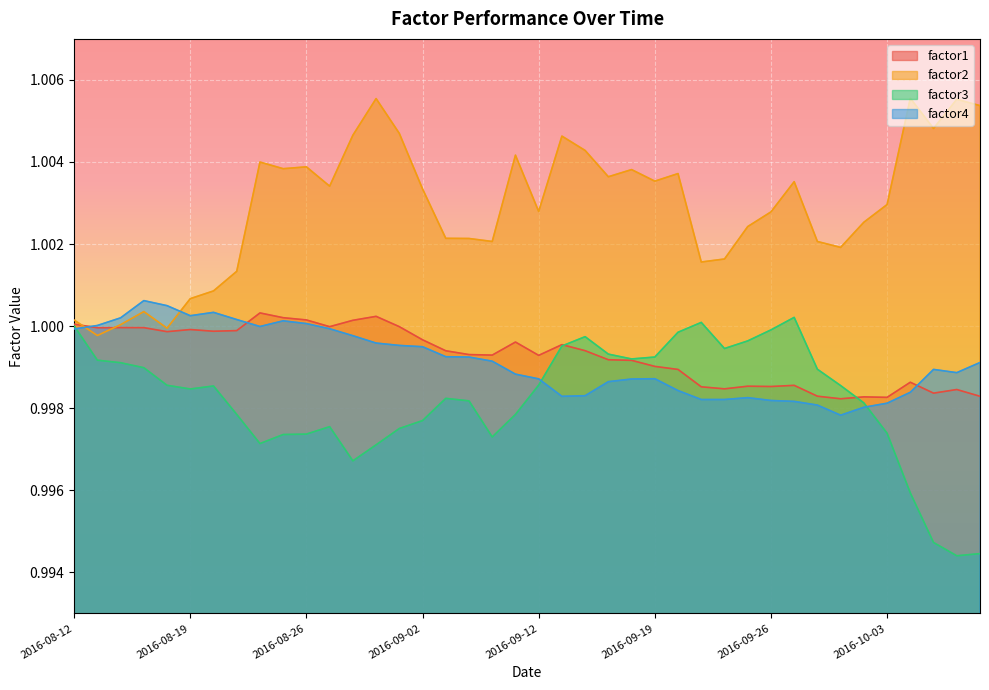

What is the lowest value of the factor3 series?

1.0